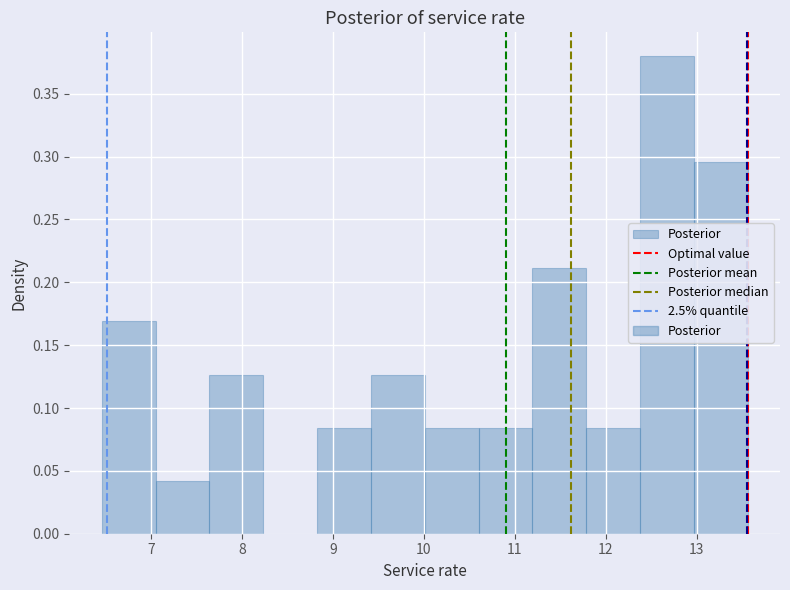

Reading left to right, transcribe this chart: for each bar, give the range it covers on the x-axis and its height. Neither the bar edges nor the heights are printed on the chart, so give them approximately, as read against the axes.

6.5 to 7.0: 0.170
7.0 to 7.6: 0.040
7.6 to 8.2: 0.125
8.2 to 8.8: 0
8.8 to 9.4: 0.085
9.4 to 10.0: 0.125
10.0 to 10.6: 0.085
10.6 to 11.2: 0.085
11.2 to 11.8: 0.210
11.8 to 12.4: 0.085
12.4 to 13.0: 0.380
13.0 to 13.6: 0.295